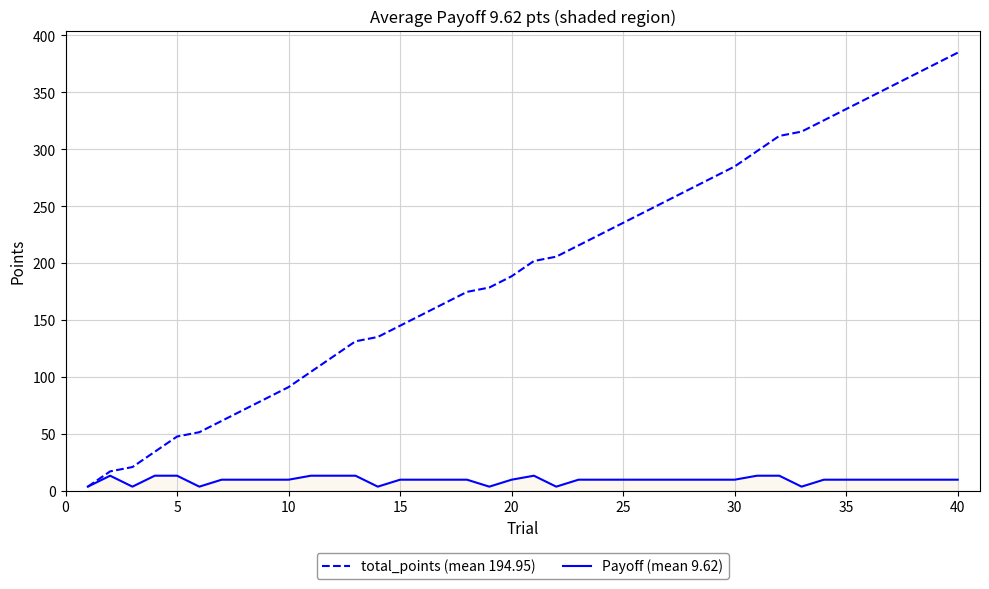

Rank the series by their average value, from highest to lowest.

total_points (mean 194.95), Payoff (mean 9.62)